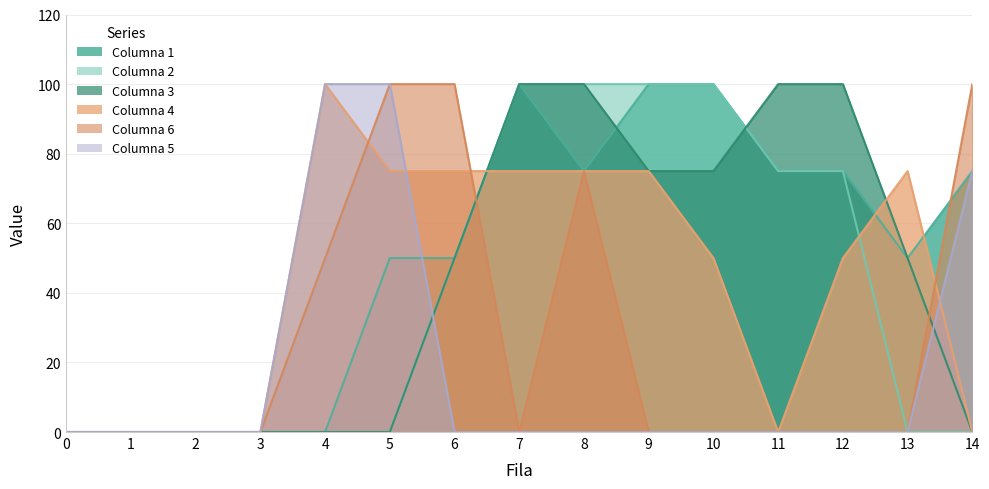

True or false: Columna 1 has more than 0 interior local peaks.

True